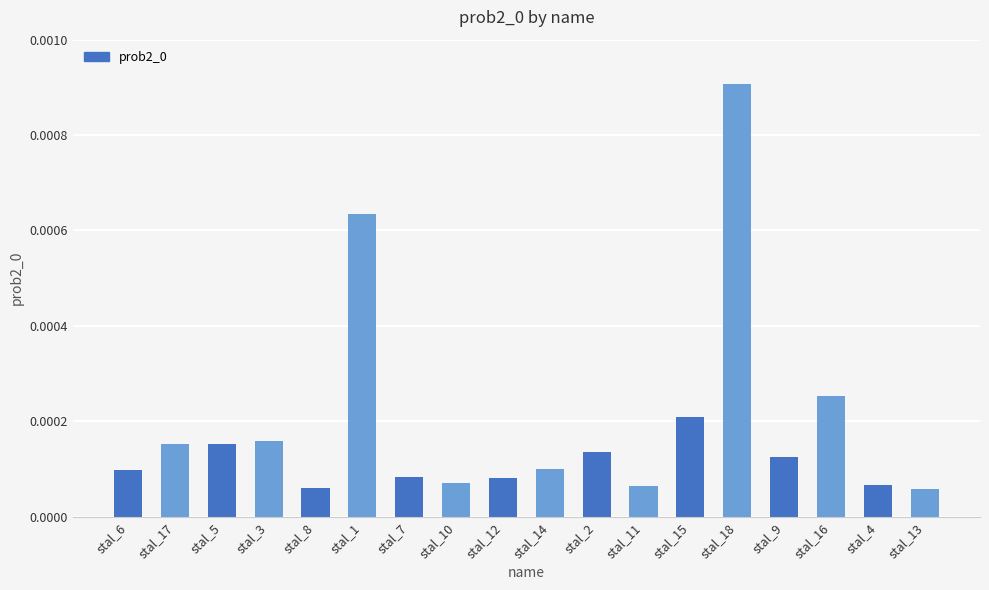

Which has a higher value, stal_10 or stal_14?

stal_14